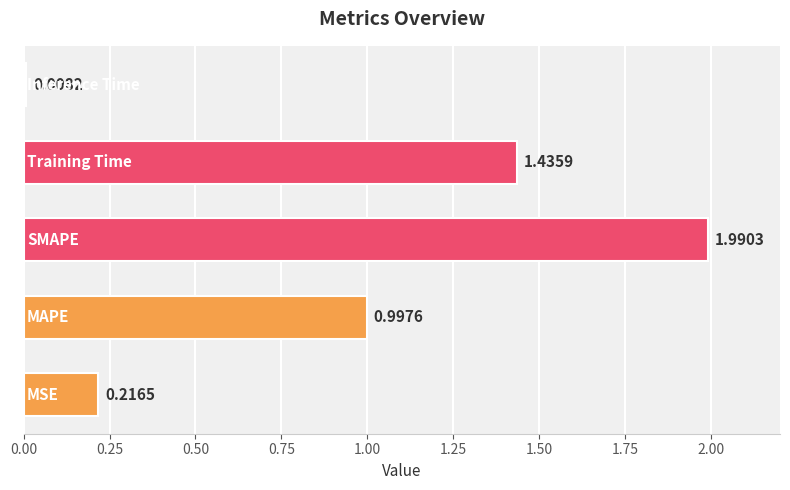

What is the difference between the maximum and minimum values?

2.0